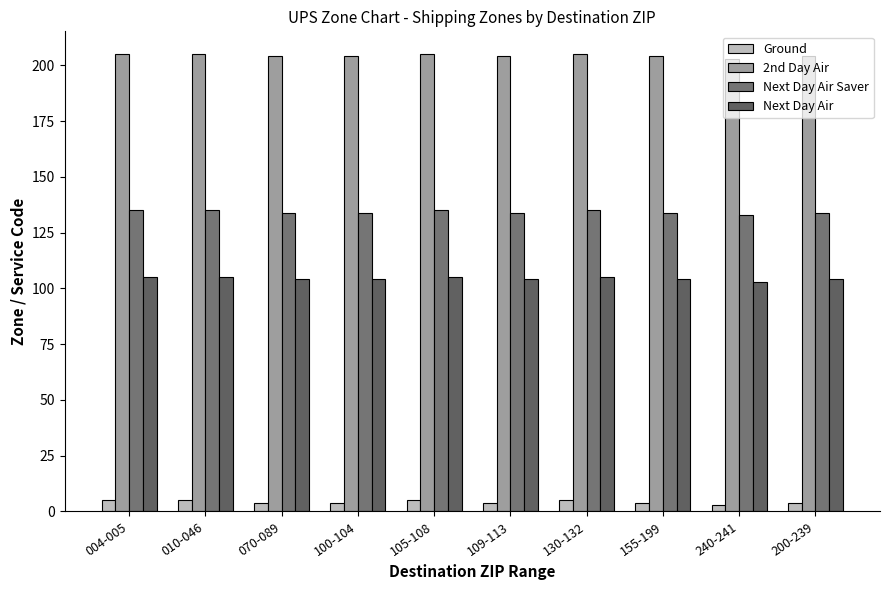

What is the average value of the Ground series?

4